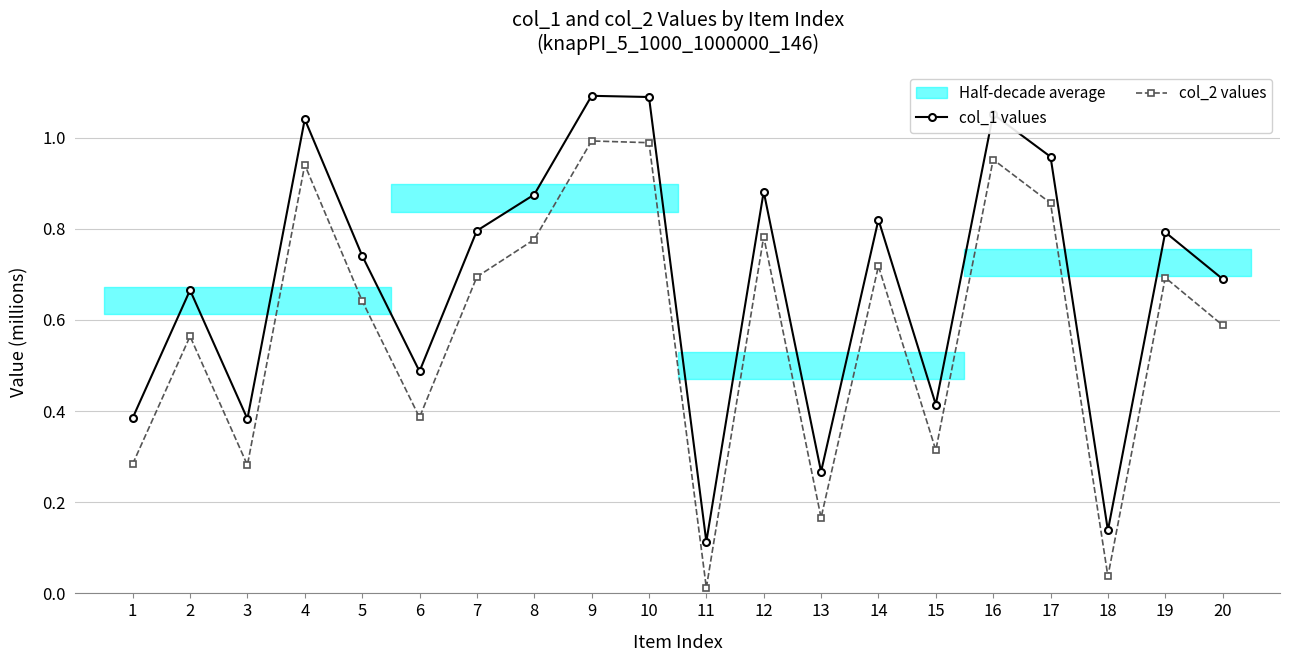

Reading left to right, list all the values displayed in this chart.

col_1 values: 1=0.4	2=0.7	3=0.4	4=1.0	5=0.7	6=0.5	7=0.8	8=0.9	9=1.1	10=1.1	11=0.1	12=0.9	13=0.3	14=0.8	15=0.4	16=1.1	17=1.0	18=0.1	19=0.8	20=0.7
col_2 values: 1=0.3	2=0.6	3=0.3	4=0.9	5=0.6	6=0.4	7=0.7	8=0.8	9=1.0	10=1.0	11=0.0	12=0.8	13=0.2	14=0.7	15=0.3	16=1.0	17=0.9	18=0.0	19=0.7	20=0.6